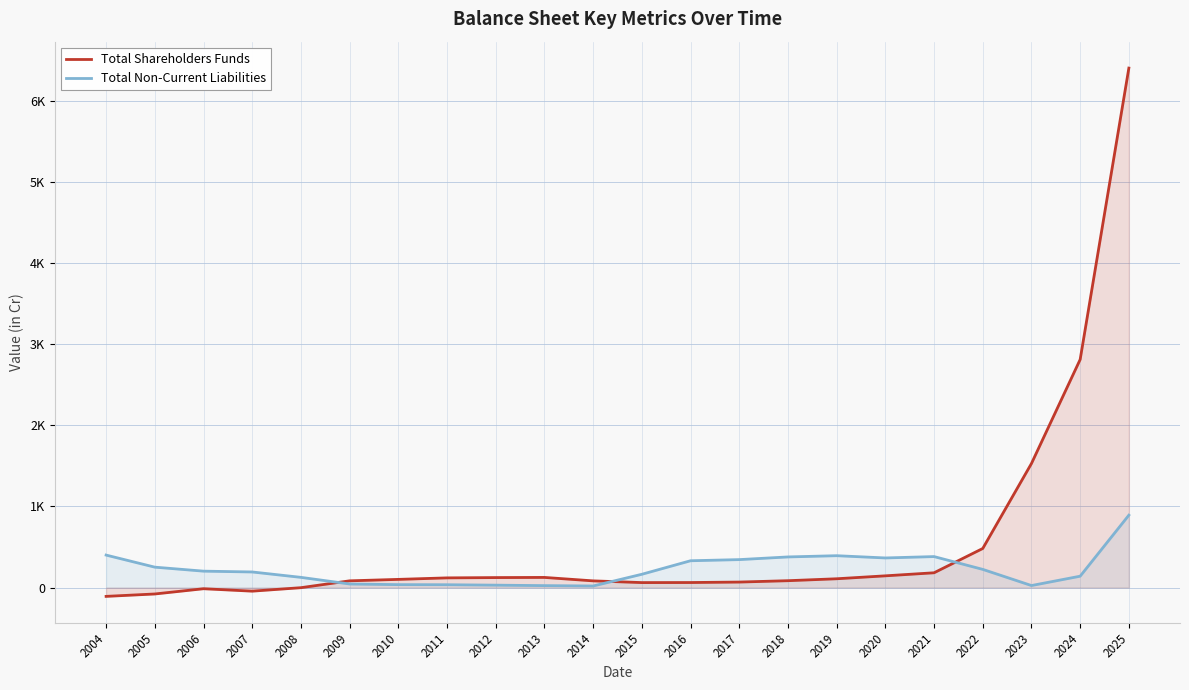

At how many categories does at least one series exceed 580?

3